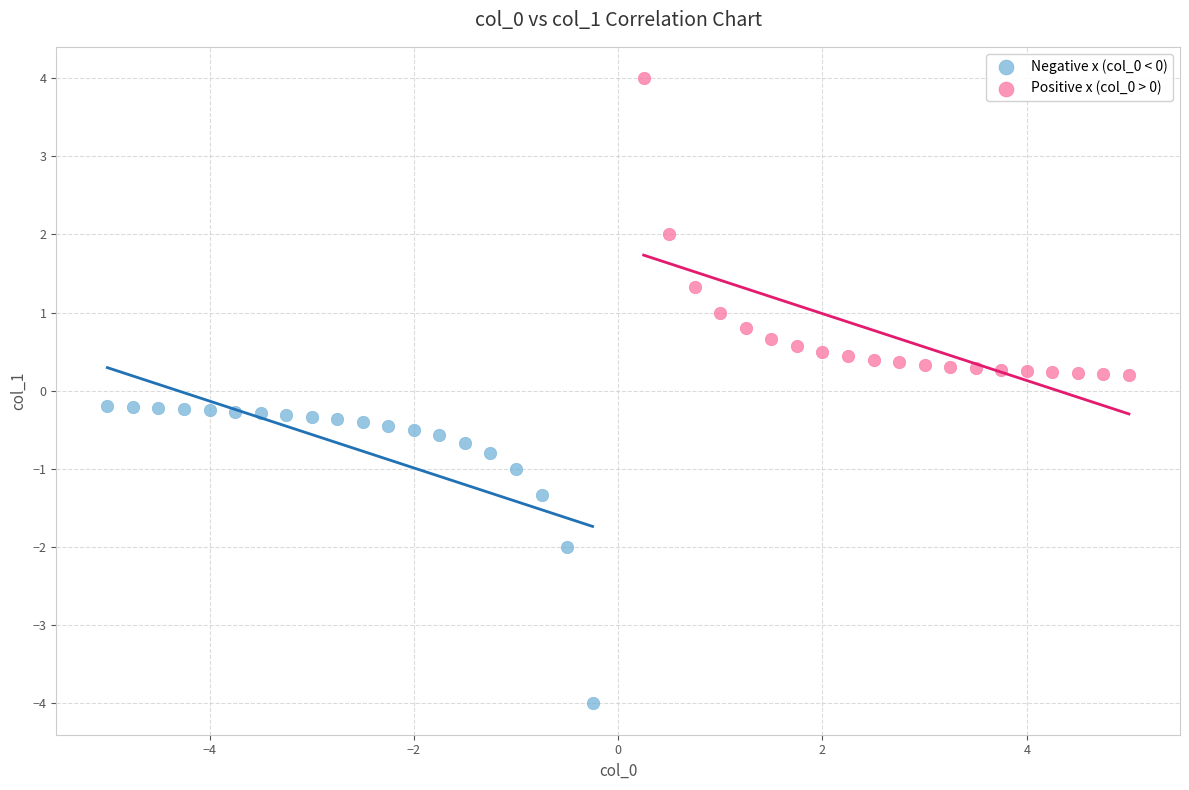

Which series reaches the maximum Y coordinate?

Positive x (col_0 > 0)